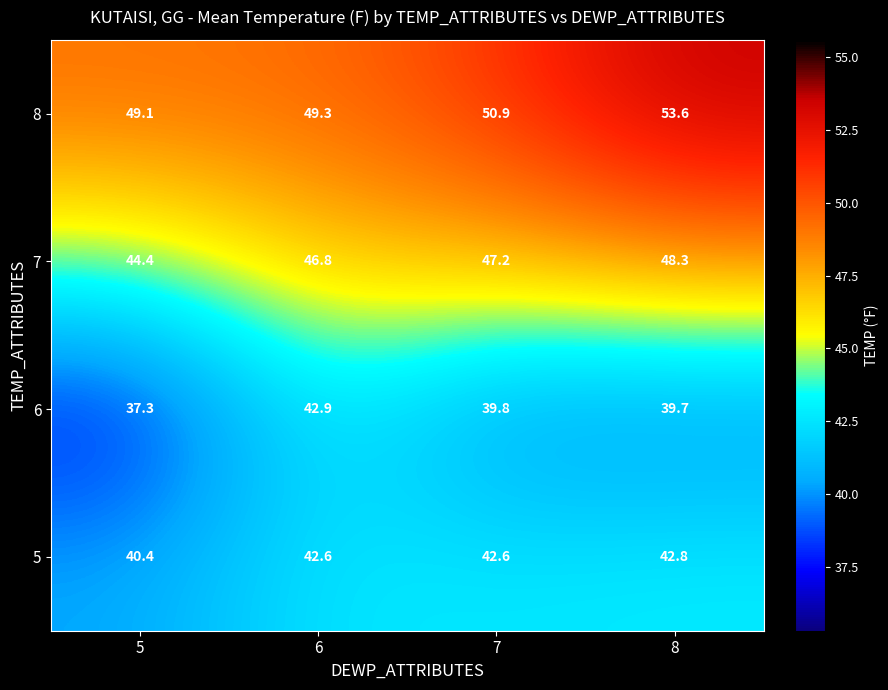

Between 5 and 6, which series saw the biggest shift?

6